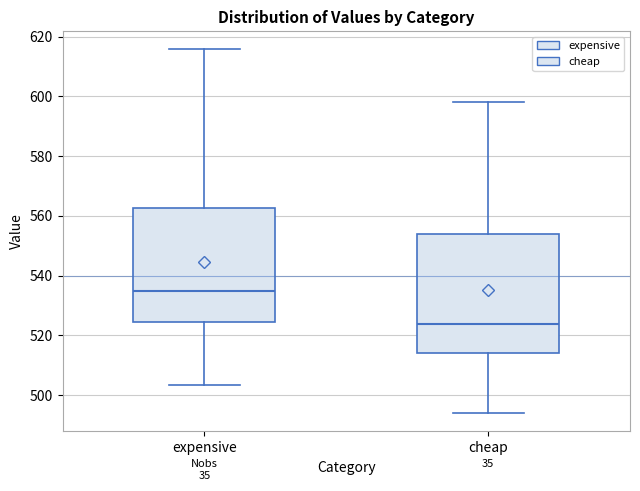

Reading left to right, read every box against the y-axis: the position of its median line, the range the box covers, and the ends of its whiskers. The values are not printed on the chart, so give them approximately, as read against the axis.

expensive: median 534, box 524 to 562, whiskers 504 to 616
cheap: median 524, box 514 to 554, whiskers 494 to 598